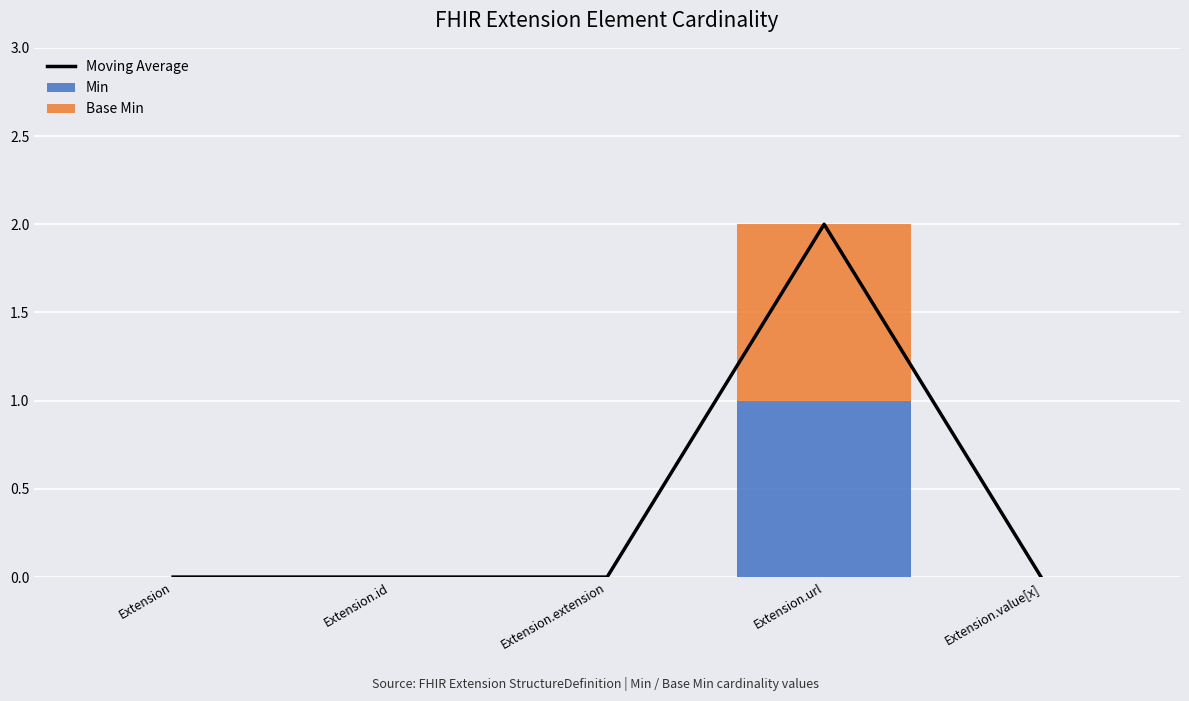

What are all the series names shown in the legend?

Moving Average, Min, Base Min